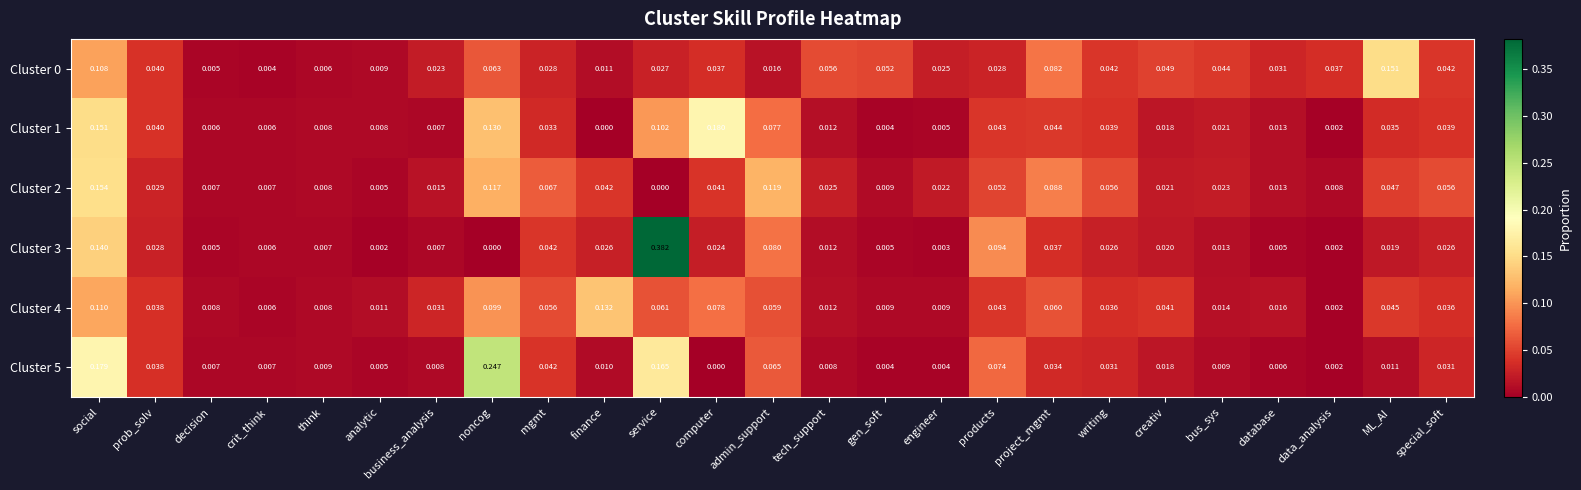

Which label corresponds to the largest value in the chart?

service